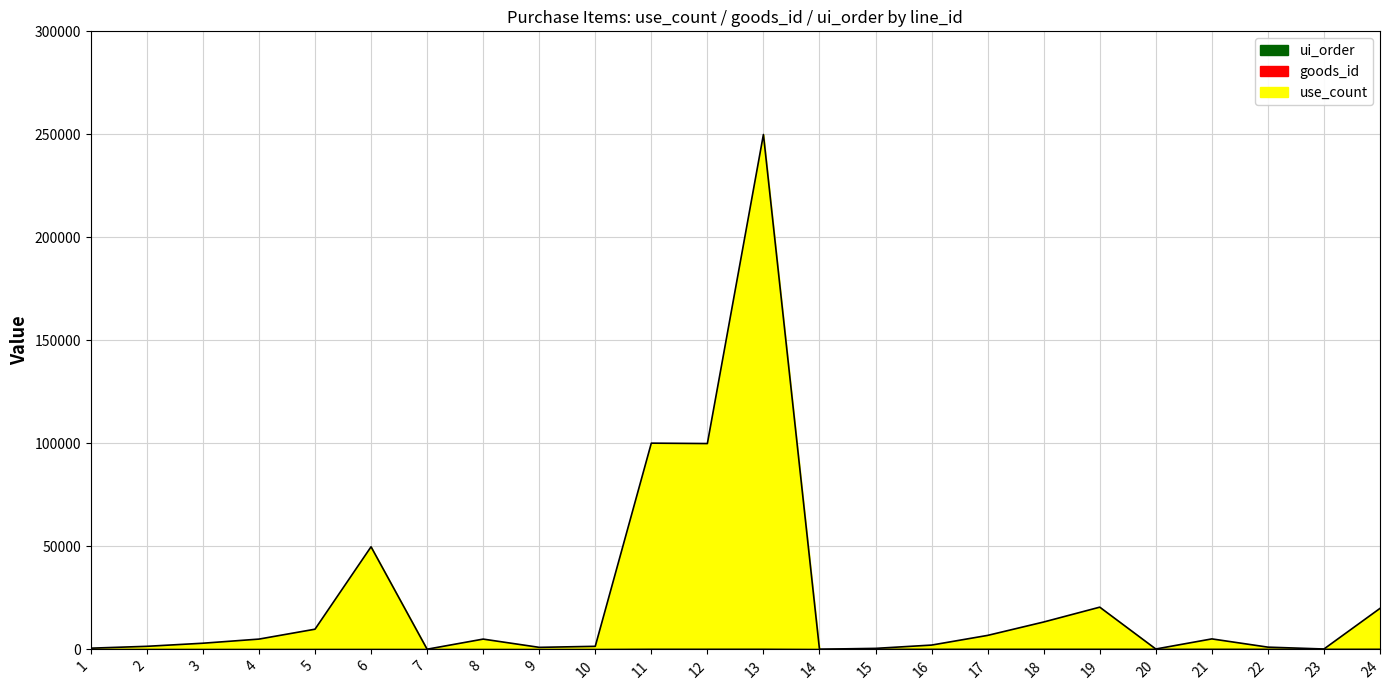

What is the highest value of the ui_order series?

11